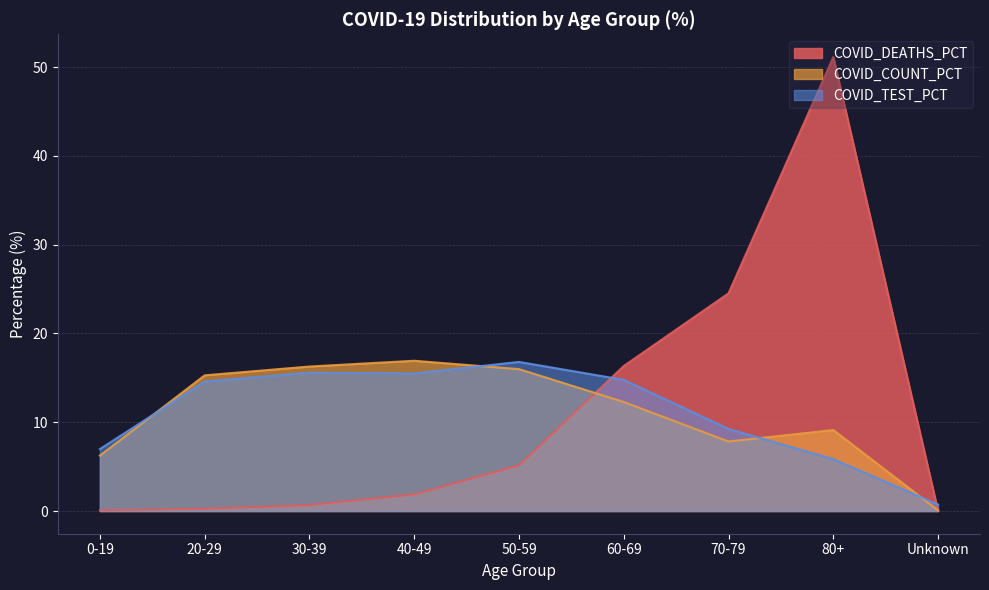

What is the total value across all series at 70-79?

41.6